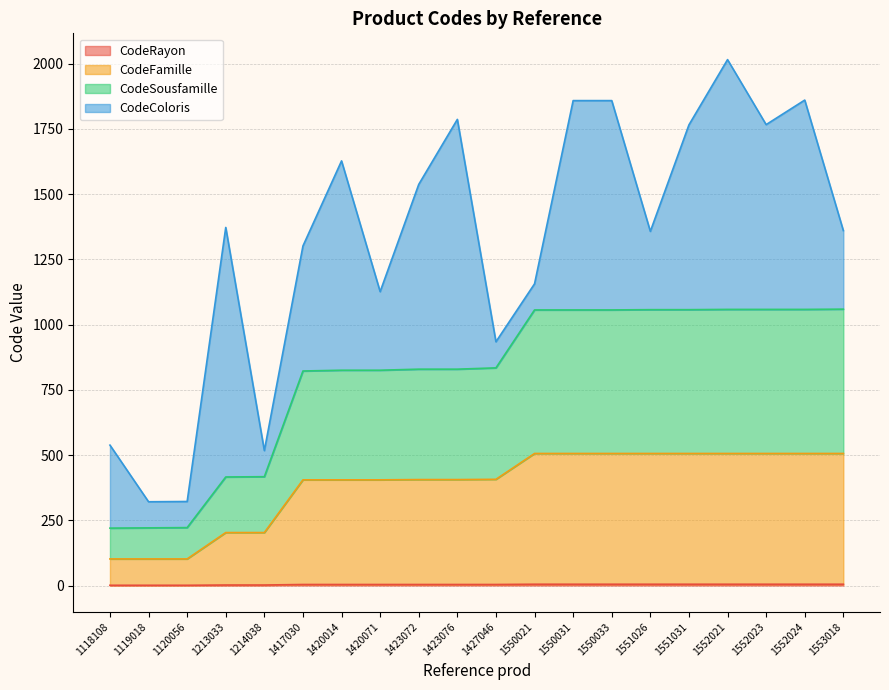

What is the difference between the maximum and minimum values in the CodeFamille series?

404